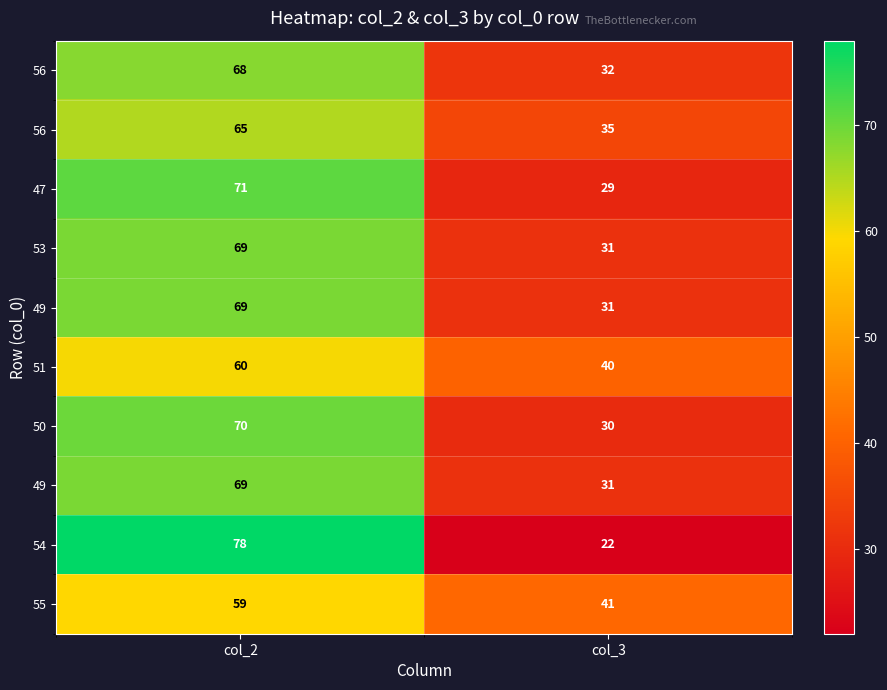

What is the spread (max minus min) of values at col_3?

19